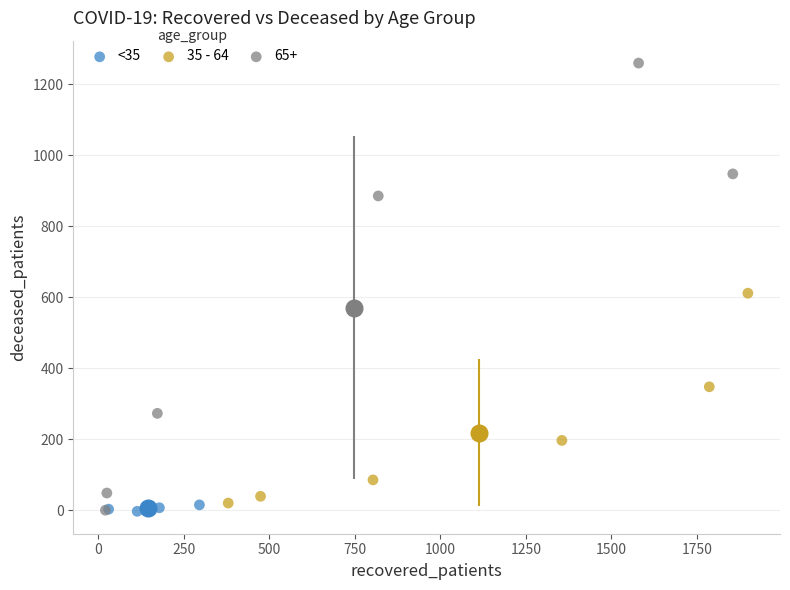

Which series contains the highest Y value?

65+